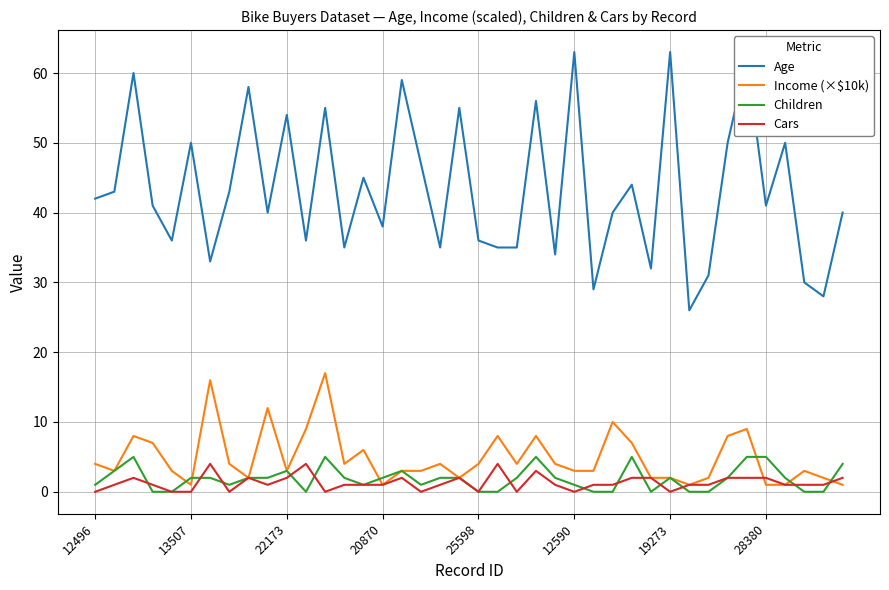

Which series has the largest total across all categories?

Age